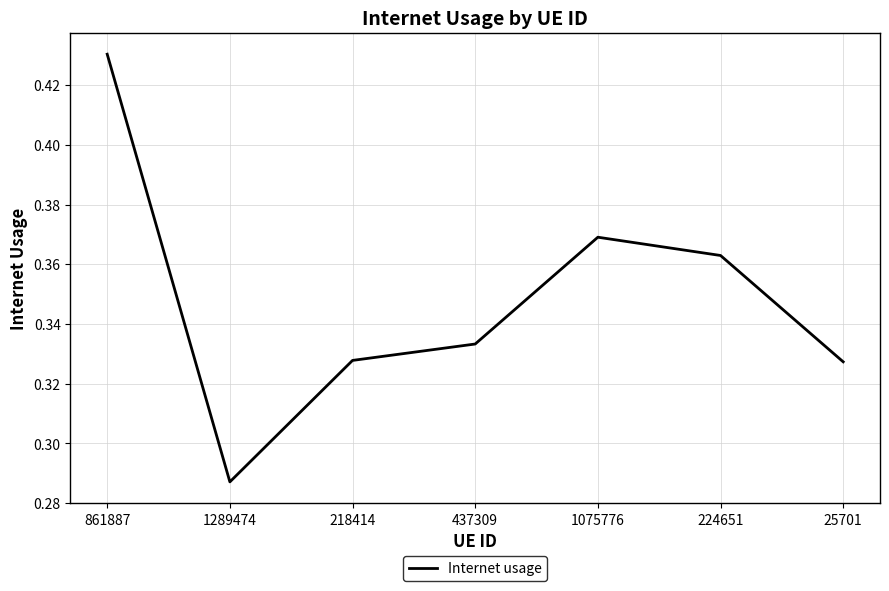

The chart shows a value of 0.1 at 218414. True or false?

False